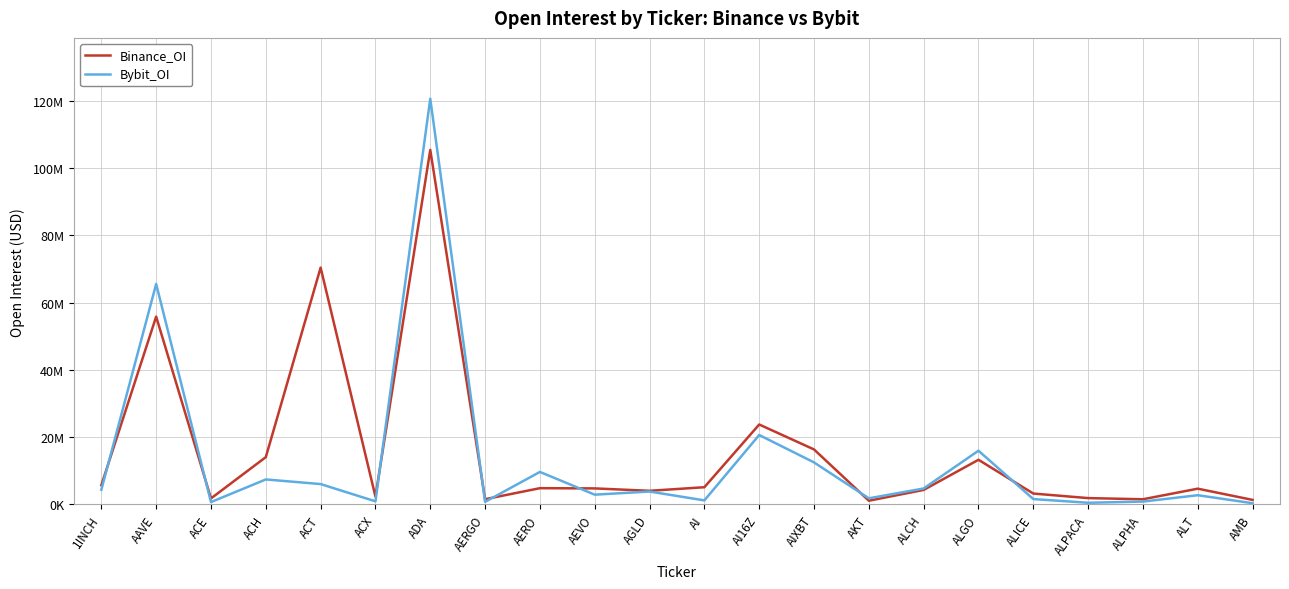

The Bybit_OI series shows 18926498 at AIXBT. True or false?

False